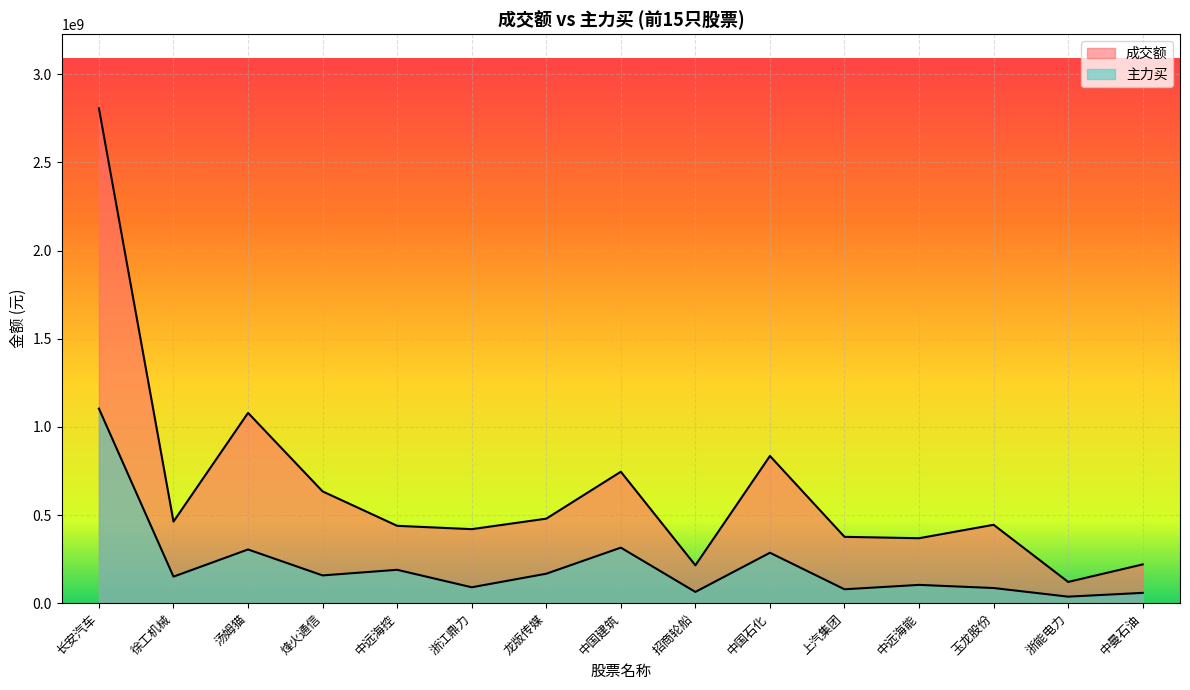

What is the sum of the 成交额 values at 浙能电力 and 龙版传媒?

599733909